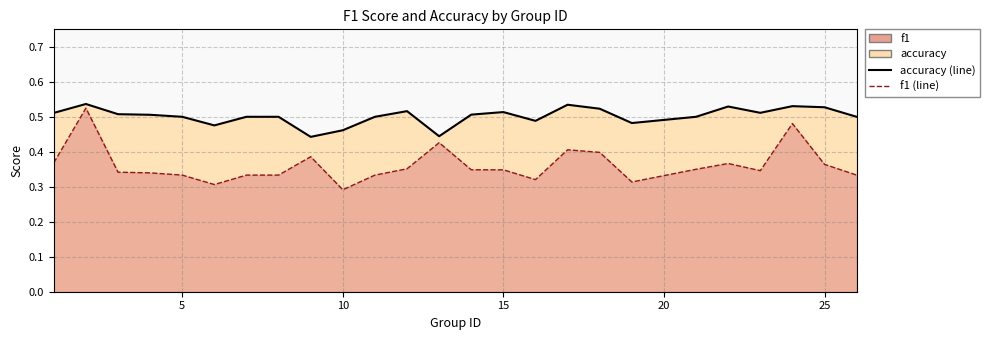

How many interior local valleys does the f1 (line) series have?

5